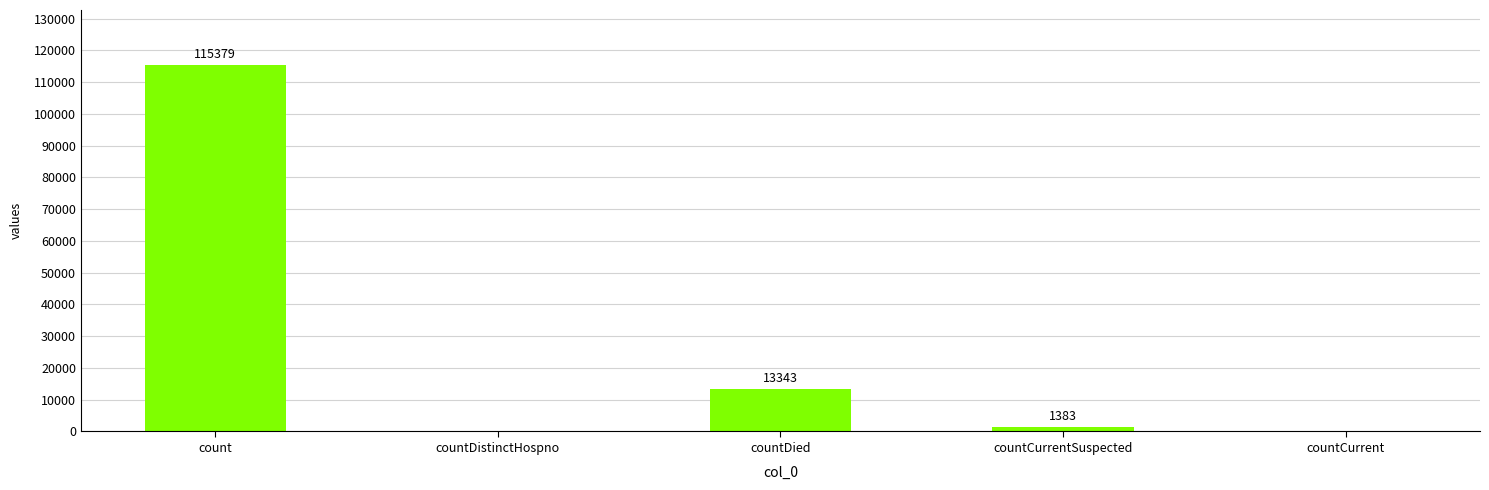

Which label corresponds to the largest value in the chart?

count